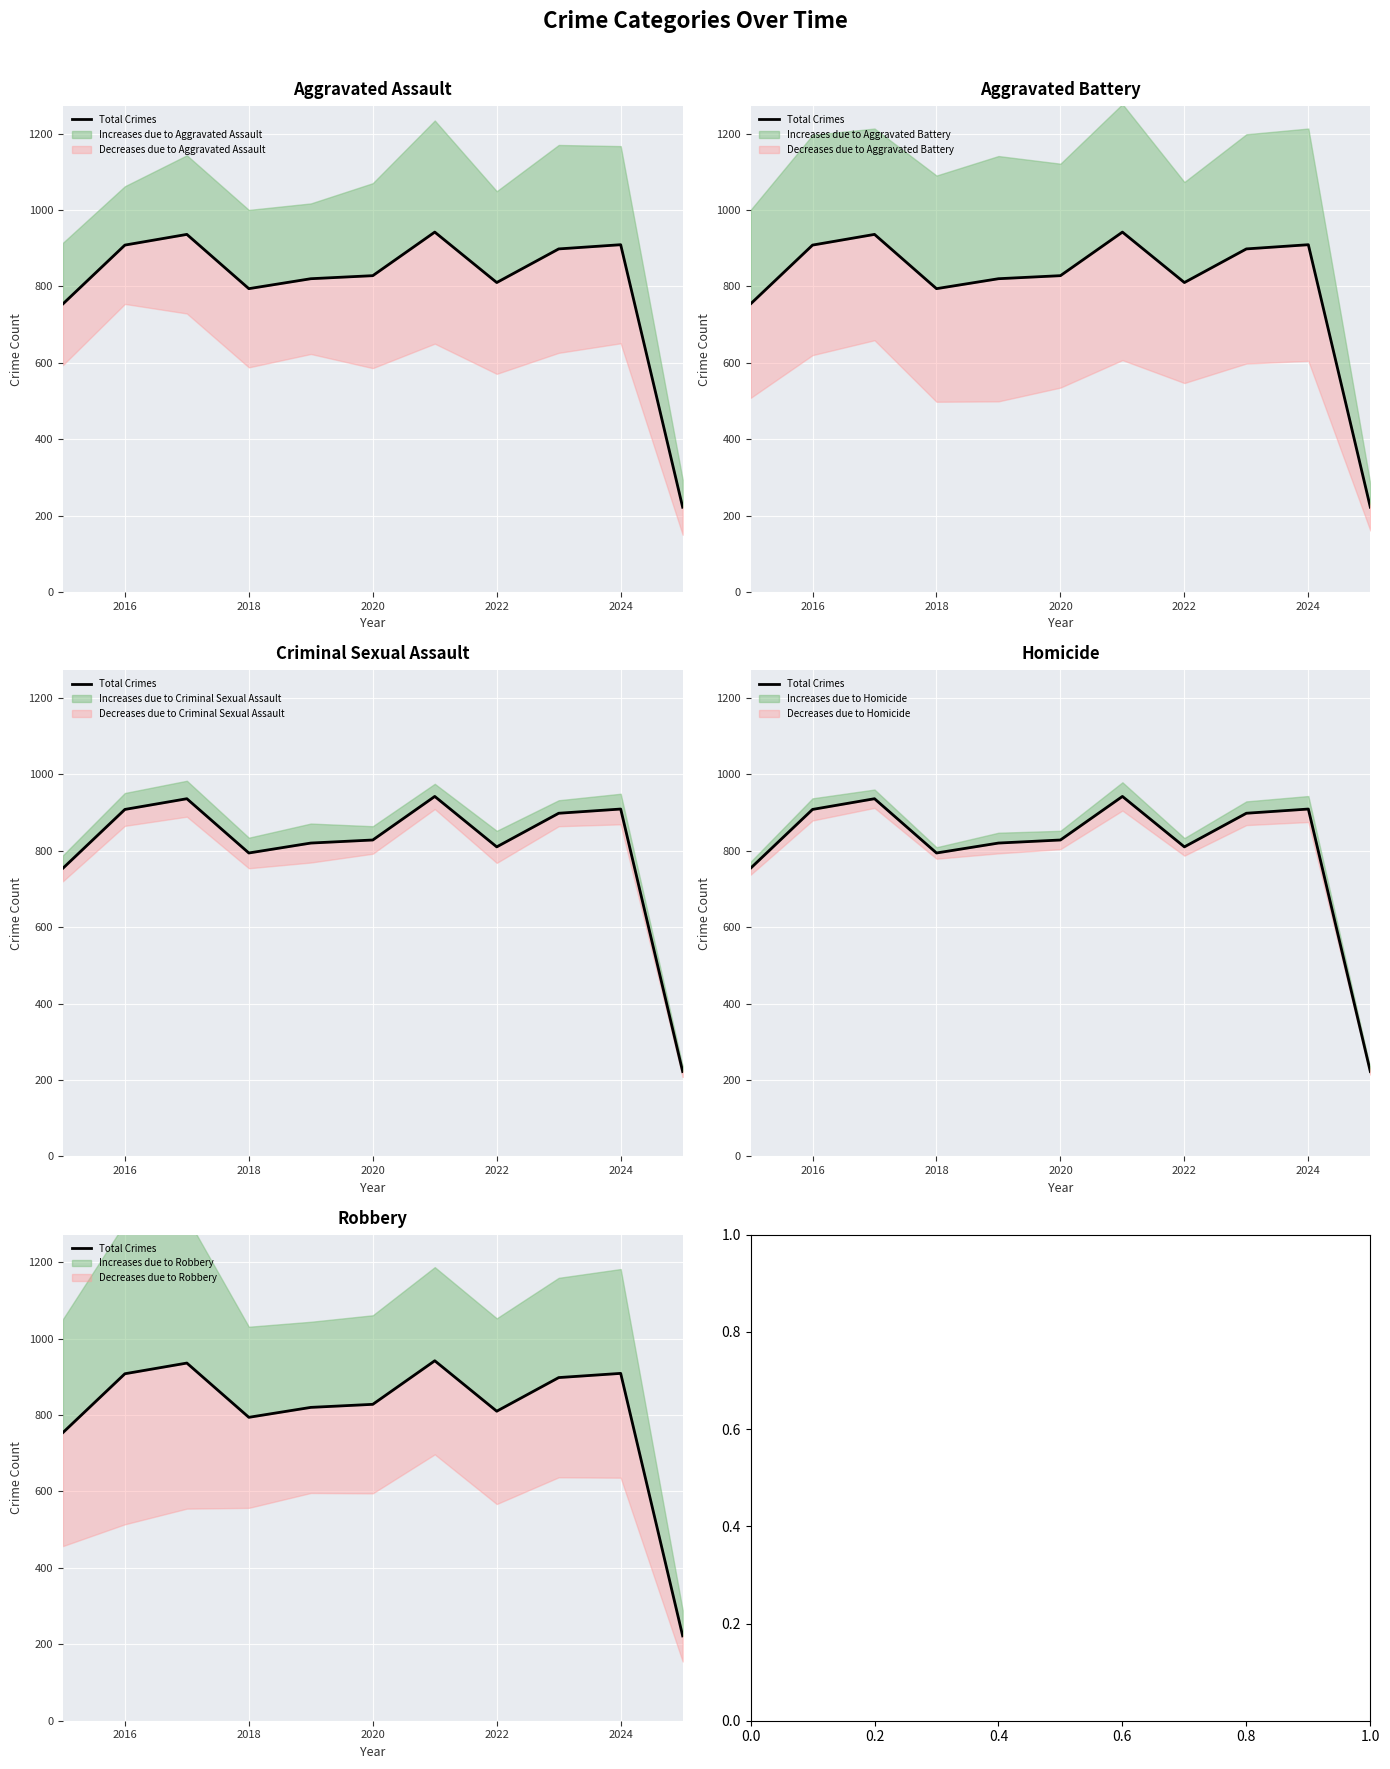

What is the greatest value displayed?

942